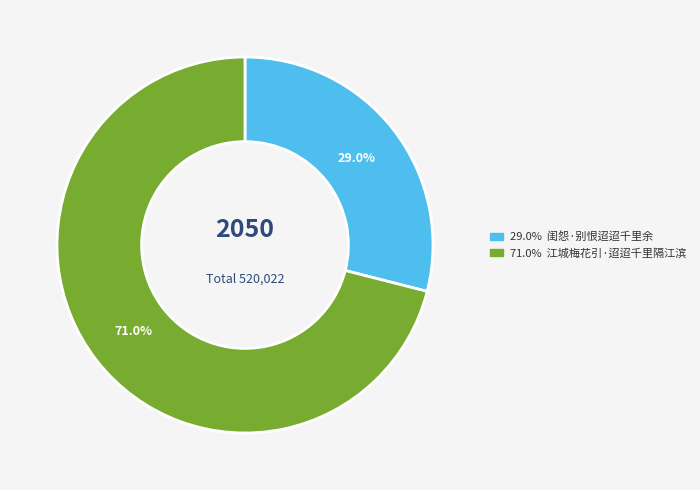

Is there a majority slice in this chart?

Yes